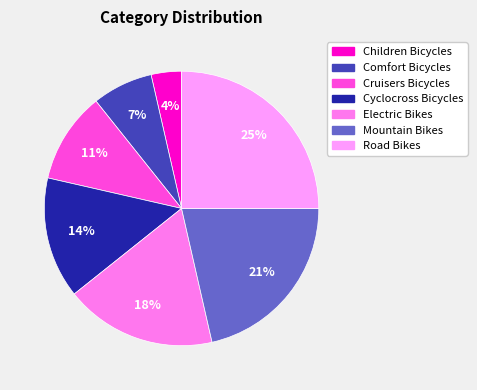

To the nearest percent, what is the difference between the largest and smallest slice percentages?

21%